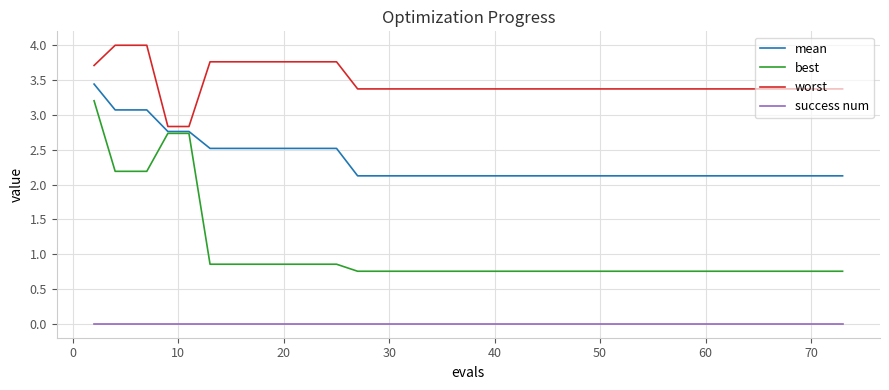

Which series has the largest total across all categories?

worst